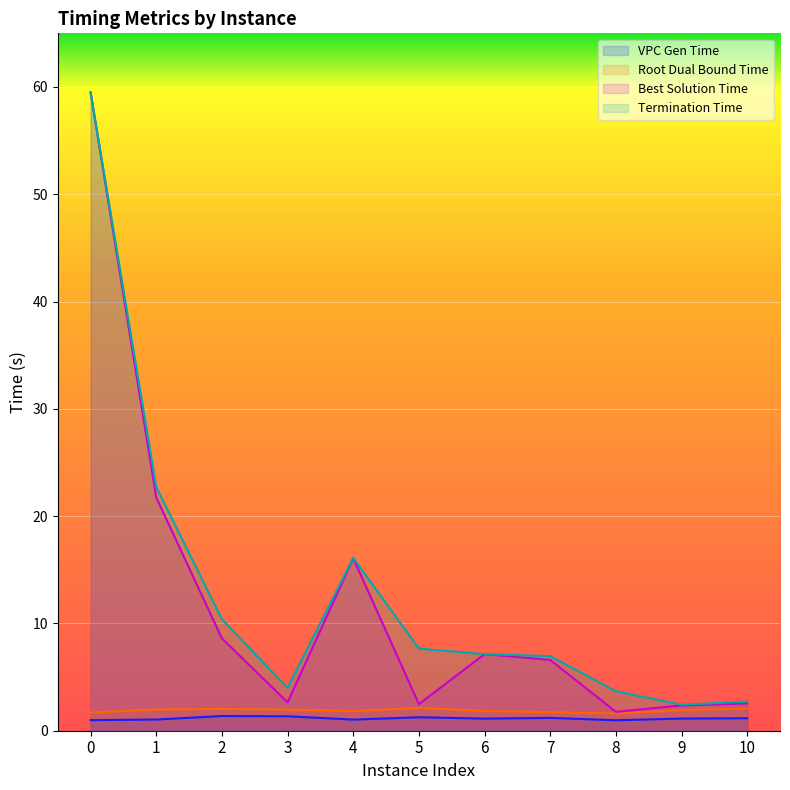

What is the maximum value shown in the chart?

59.5